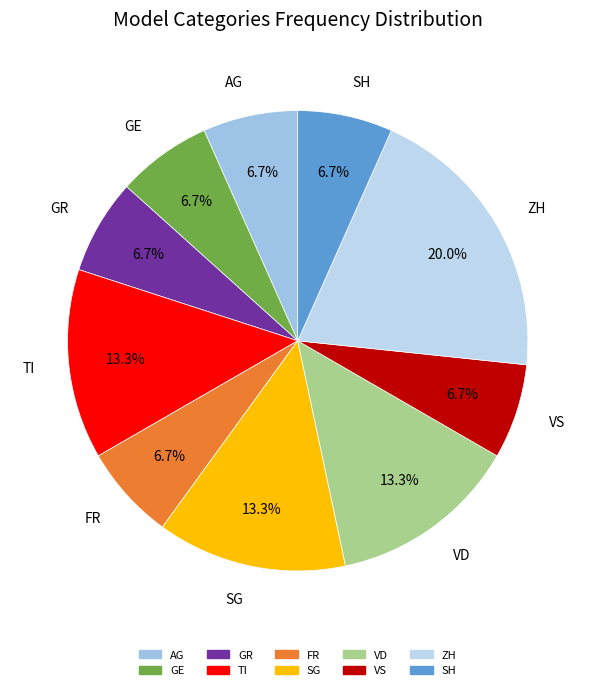

To the nearest percent, what is the difference between the largest and smallest slice percentages?

13%